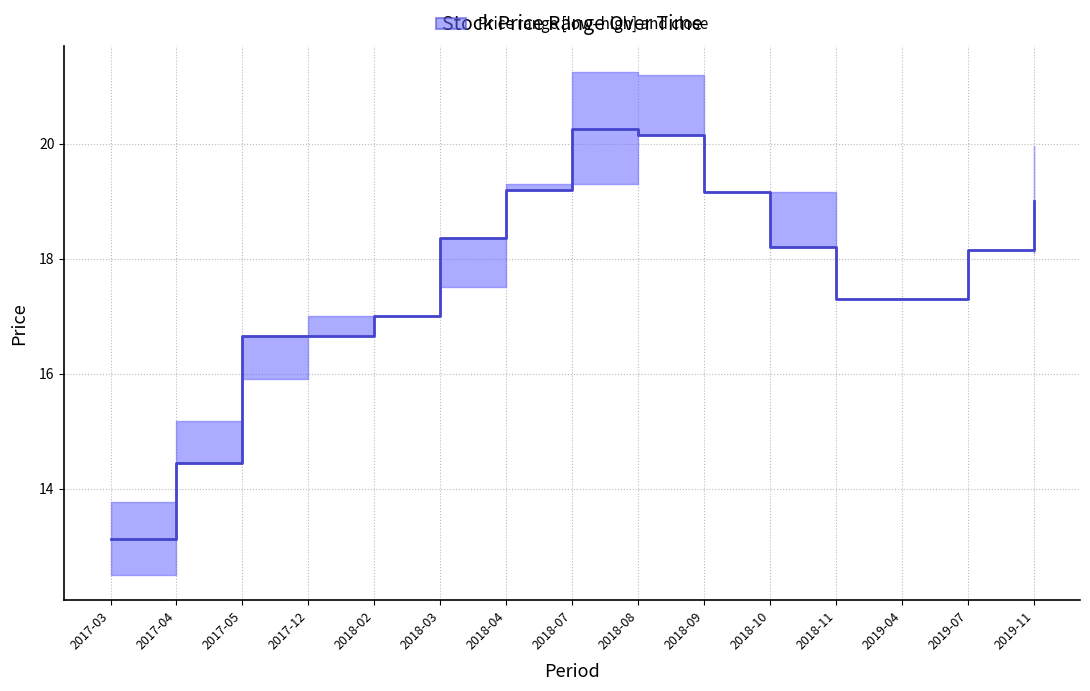

Where is the first local maximum?

2018-07